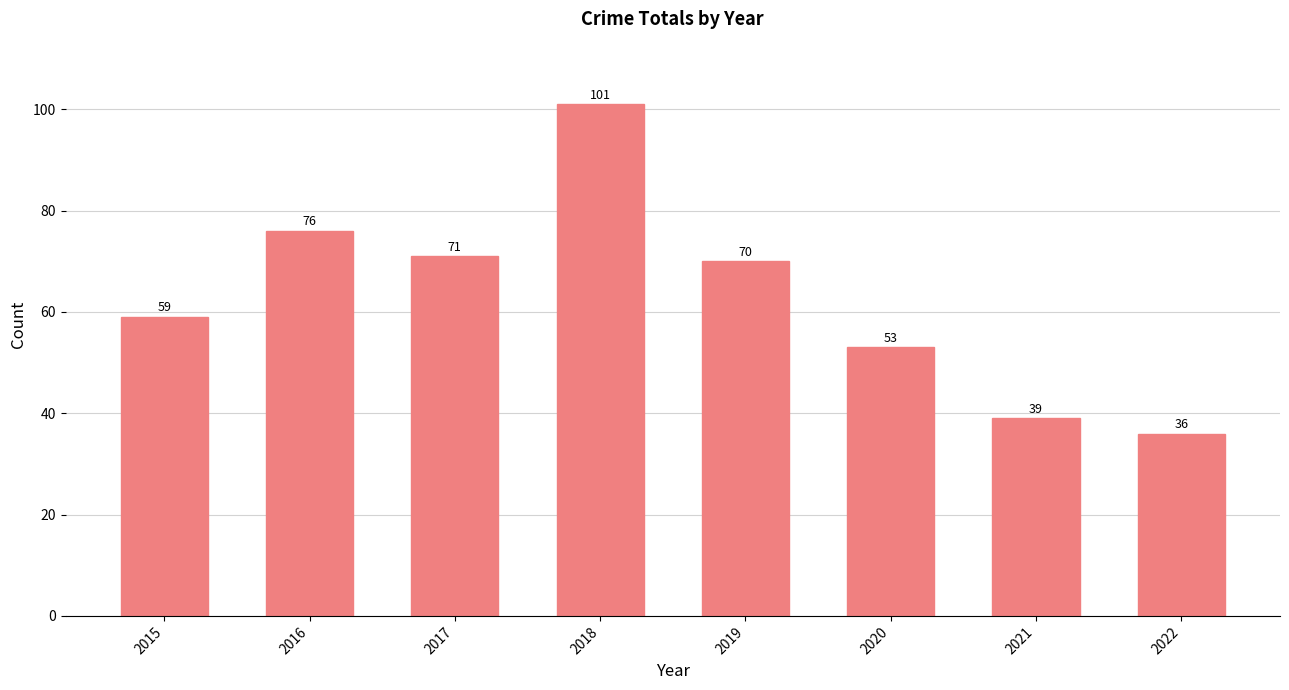

Does the chart contain any negative values?

No